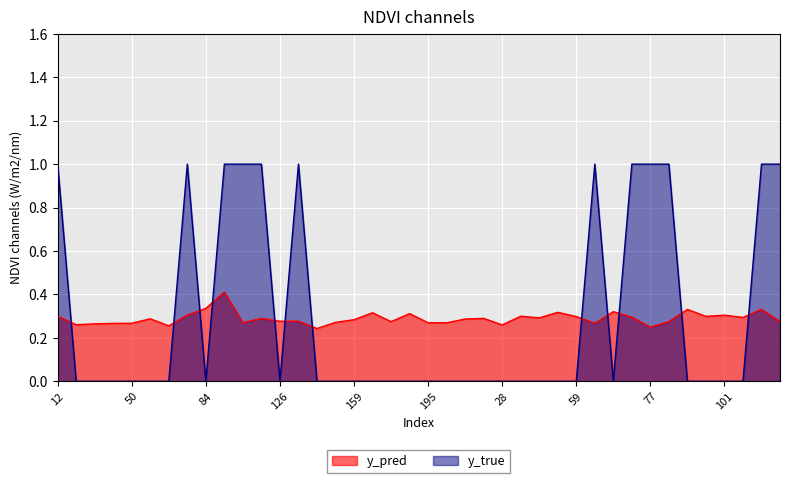

Reading left to right, list all the values displayed in this chart.

y_pred: 0.3	0.3	0.3	0.3	0.3	0.3	0.3	0.3	0.3	0.4	0.3	0.3	0.3	0.3	0.2	0.3	0.3	0.3	0.3	0.3	0.3	0.3	0.3	0.3	0.3	0.3	0.3	0.3	0.3	0.3	0.3	0.3	0.2	0.3	0.3	0.3	0.3	0.3	0.3	0.3
y_true: 1.0	0.0	0.0	0.0	0.0	0.0	0.0	1.0	0.0	1.0	1.0	1.0	0.0	1.0	0.0	0.0	0.0	0.0	0.0	0.0	0.0	0.0	0.0	0.0	0.0	0.0	0.0	0.0	0.0	1.0	0.0	1.0	1.0	1.0	0.0	0.0	0.0	0.0	1.0	1.0